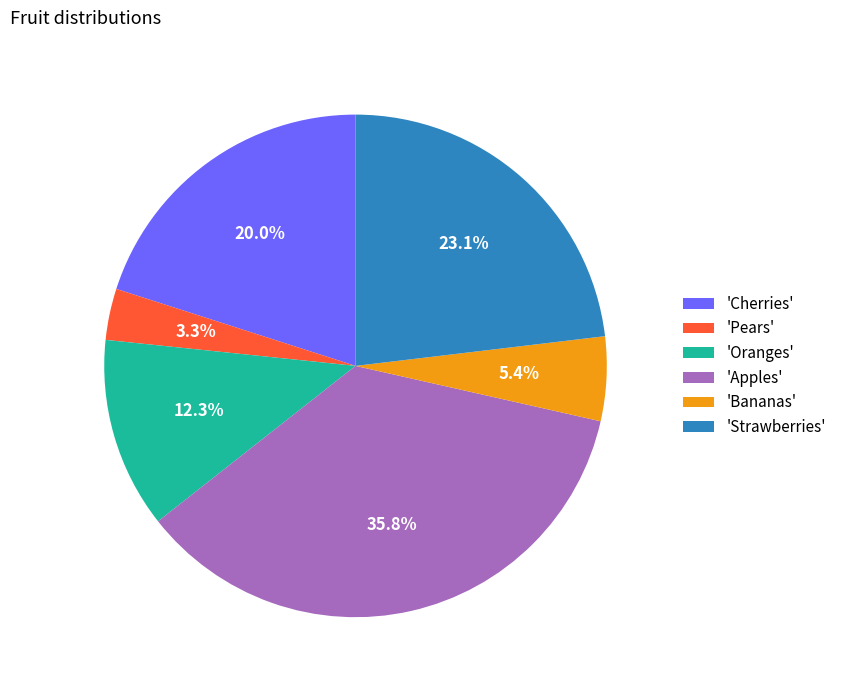

Rank the categories by value from highest to lowest.

'Apples', 'Strawberries', 'Cherries', 'Oranges', 'Bananas', 'Pears'